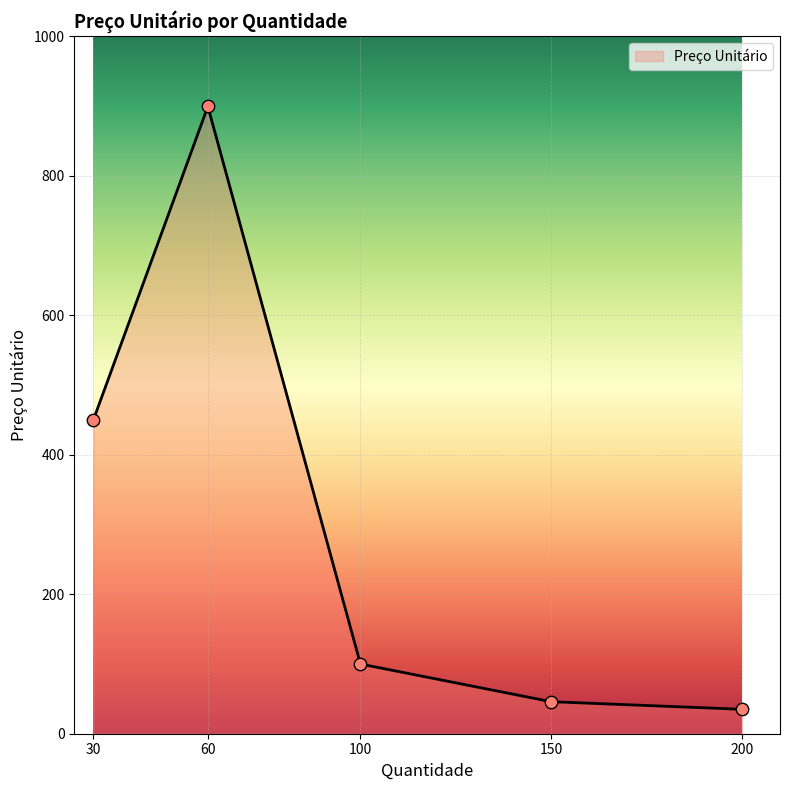

Between 200 and 100, which is larger?

100